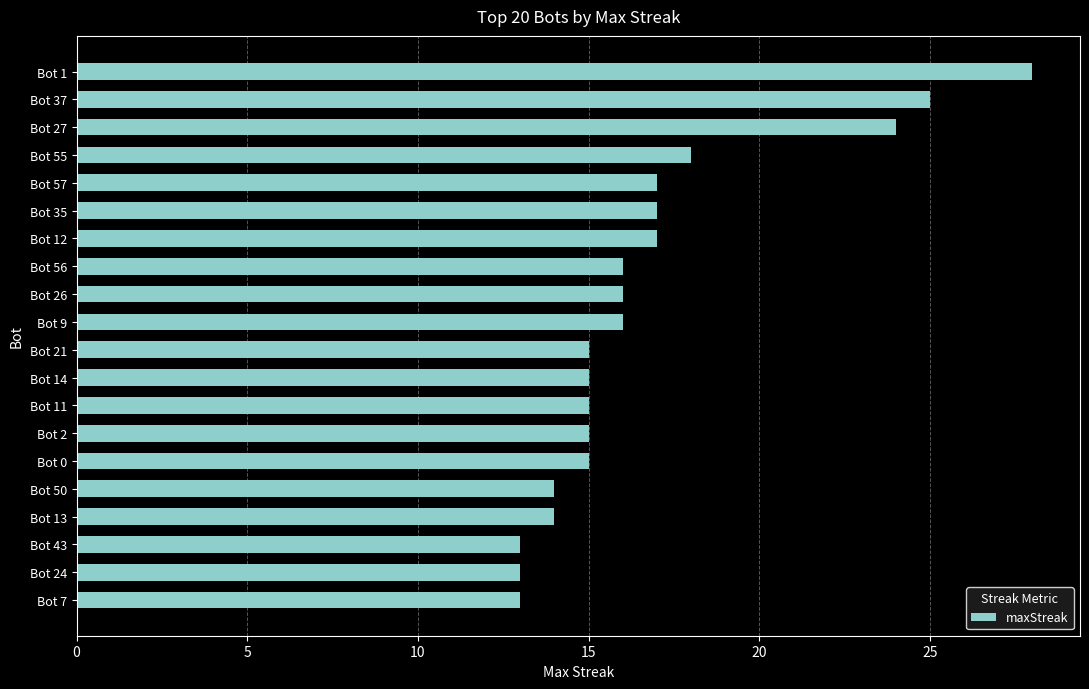

What is the average value?

17